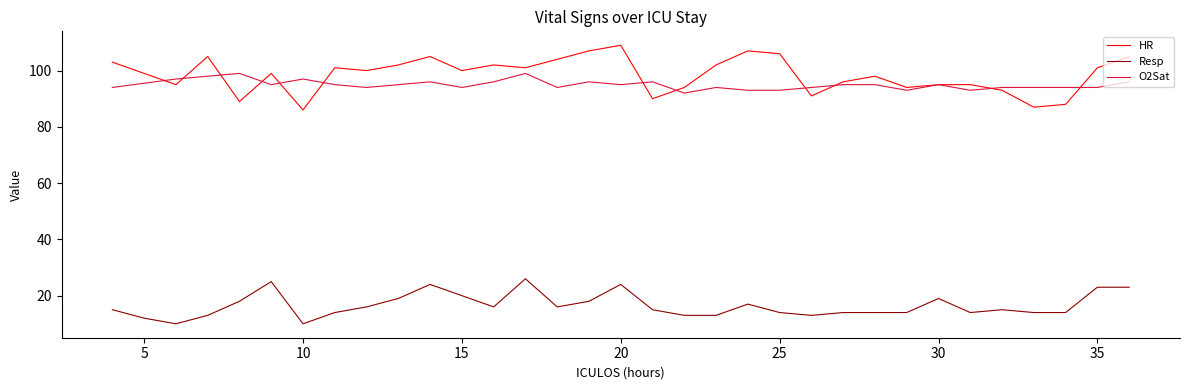

True or false: O2Sat and Resp cross at least once.

False